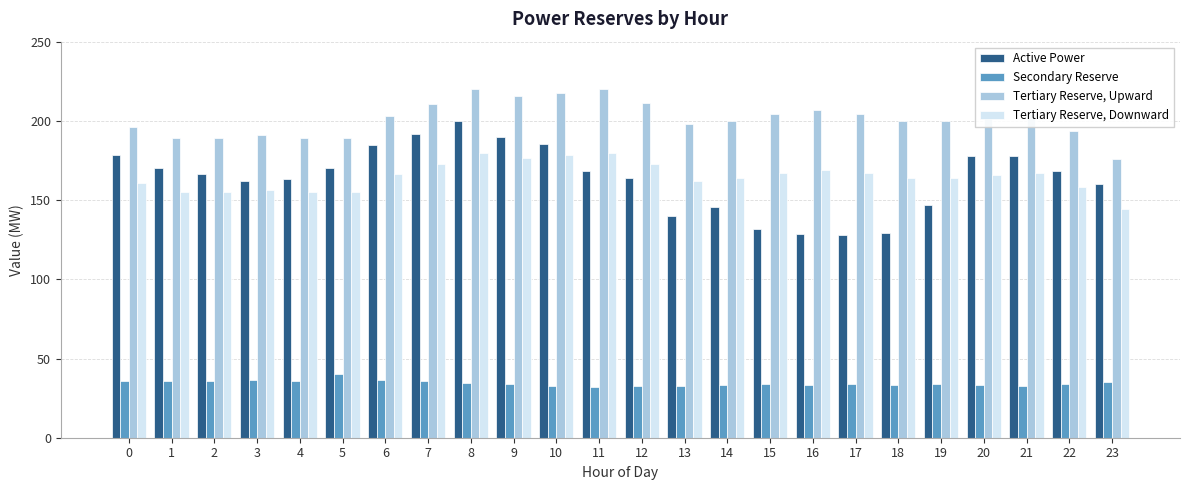

Which series has the largest range (max minus min)?

Active Power